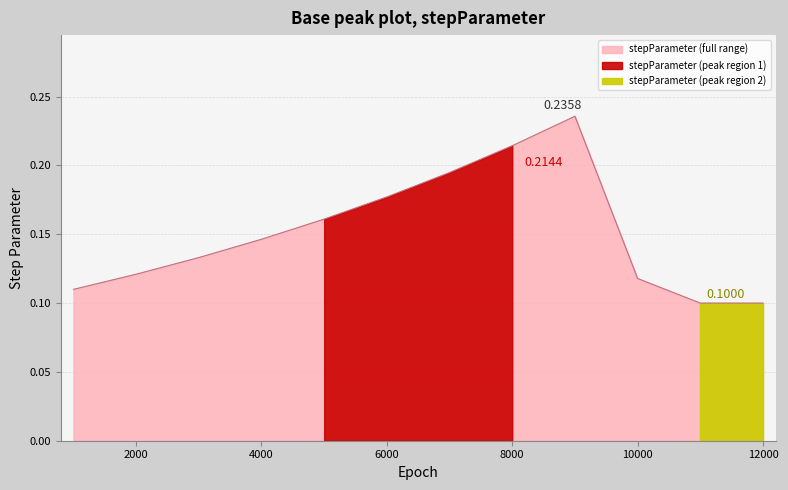

Is it true that the value at 10000 is 0.0?

False